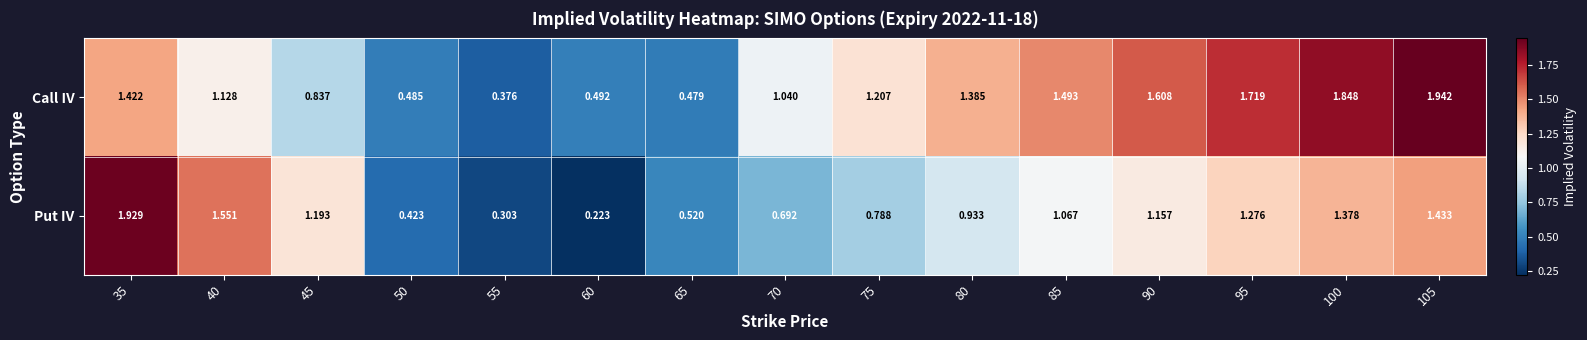

Which series has the largest range (max minus min)?

Put IV